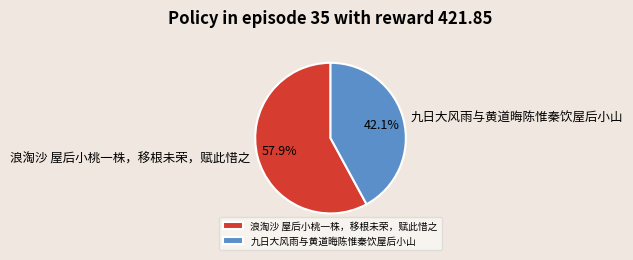

The 浪淘沙 屋后小桃一株，移根未荣，赋此惜之 slice represents 66% of the pie. True or false?

False